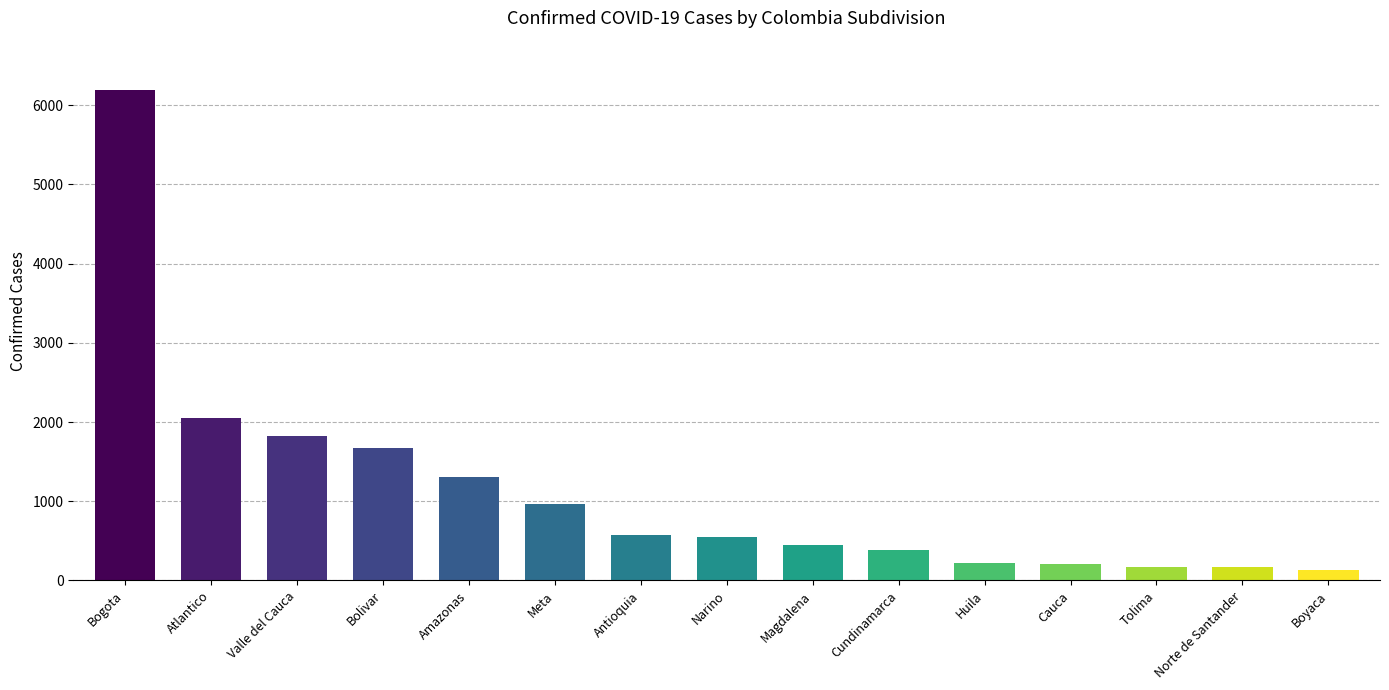

What value does the data have at Amazonas?

1312